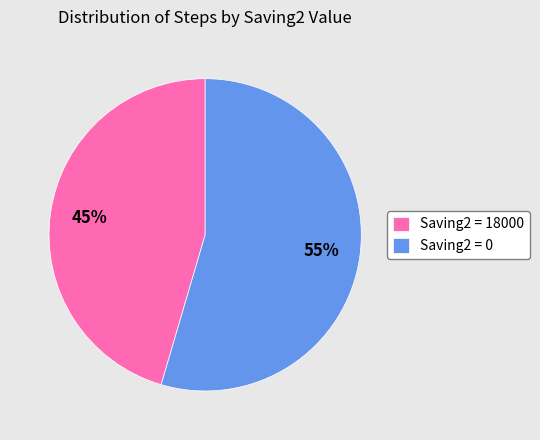

Rank the categories by value from highest to lowest.

Saving2 = 0, Saving2 = 18000